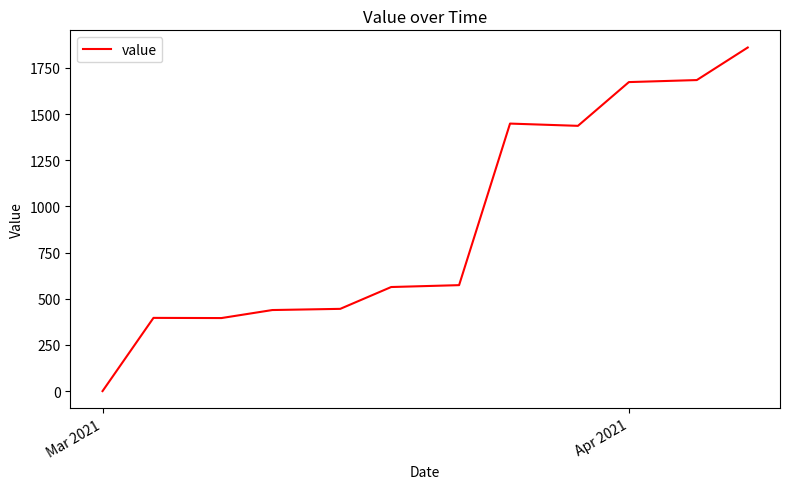

What is the greatest value displayed?

1860.8